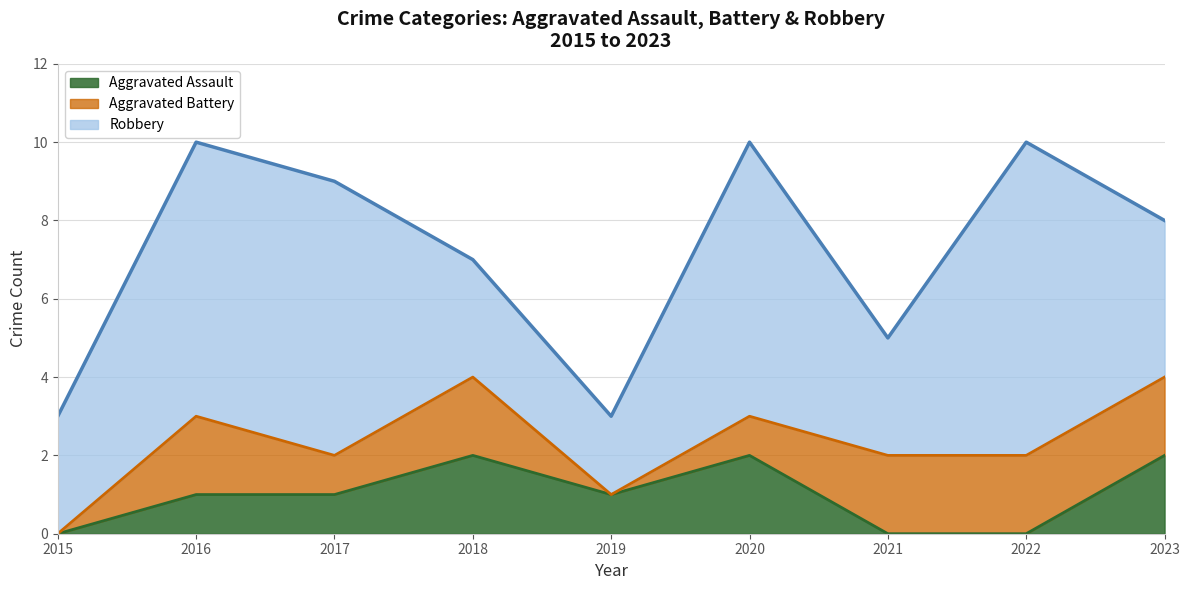

Count the Robbery values in the range 3 to 7.

7